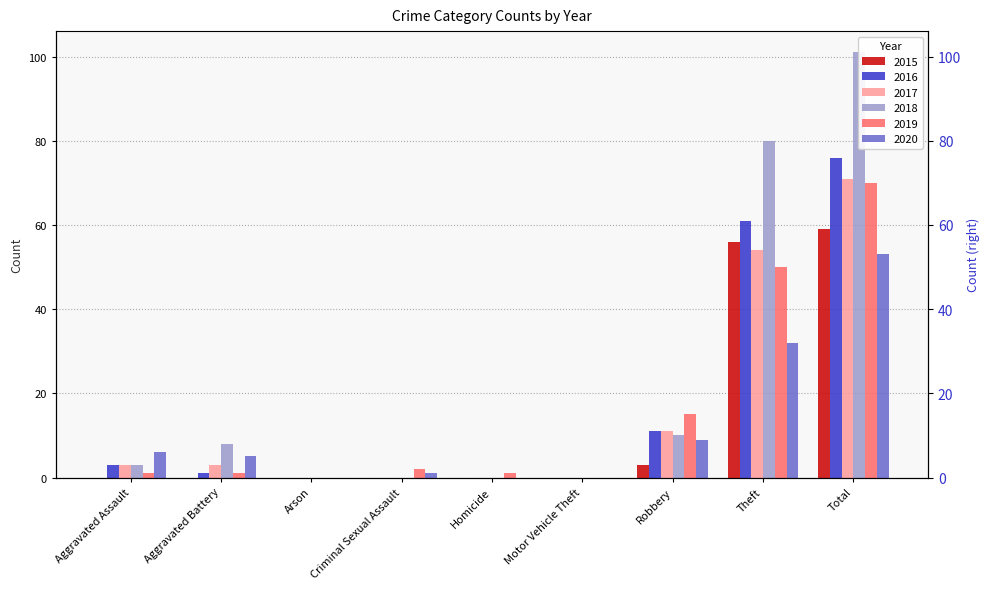

What is the highest value of the 2020 series?

53